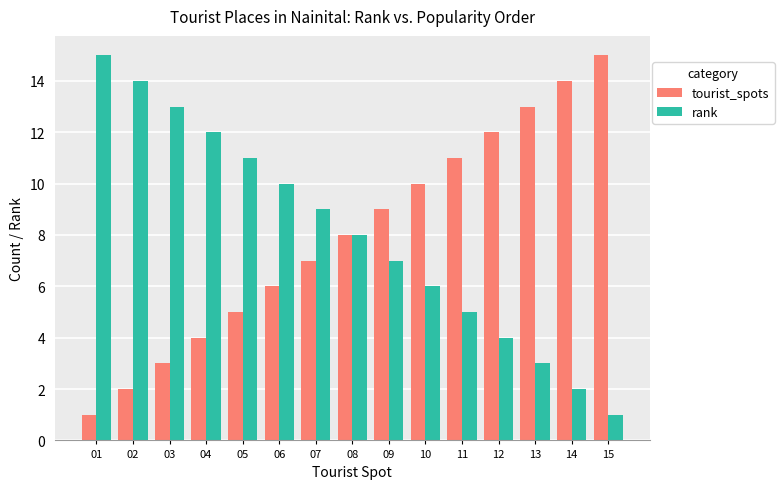

At which label does rank reach its minimum?

15